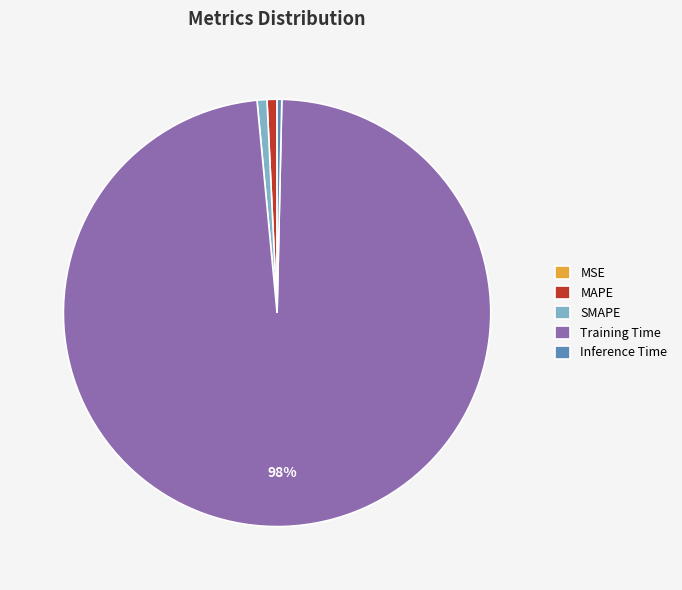

Between SMAPE and Training Time, which is larger?

Training Time